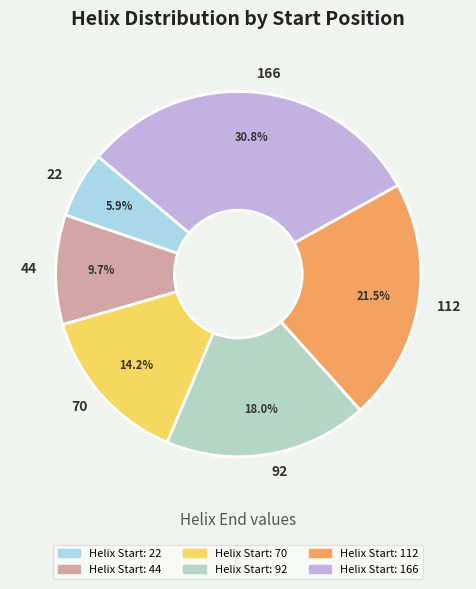

Is 92 the majority of the pie?

No